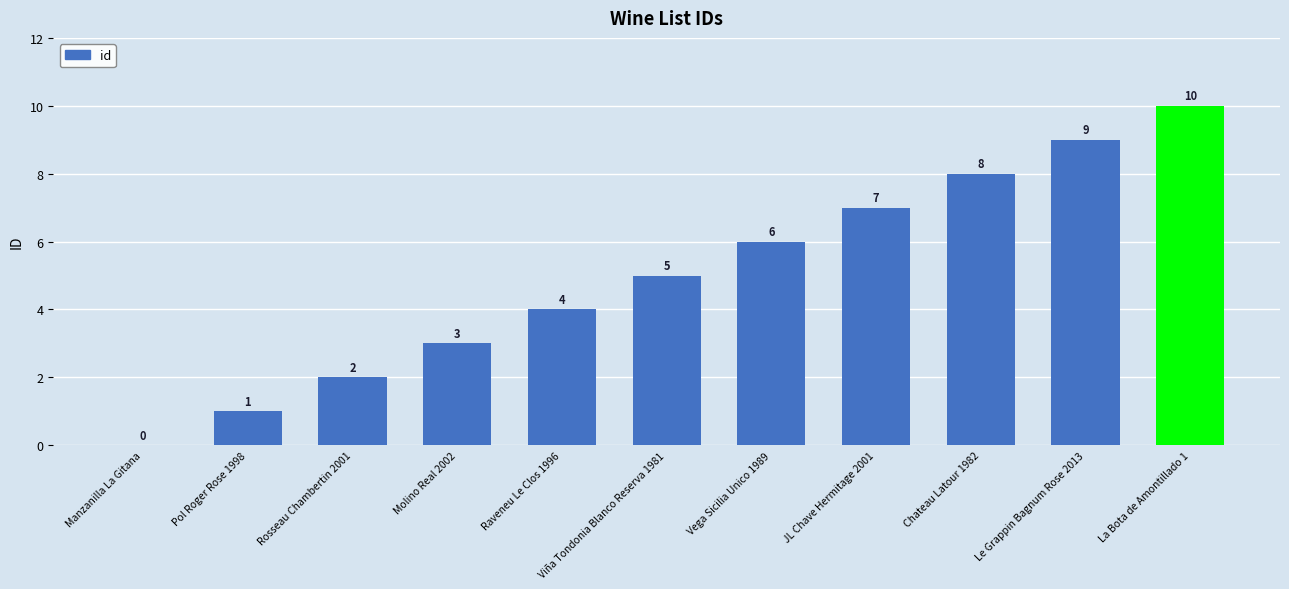

Which label corresponds to the largest value in the chart?

La Bota de Amontillado 1